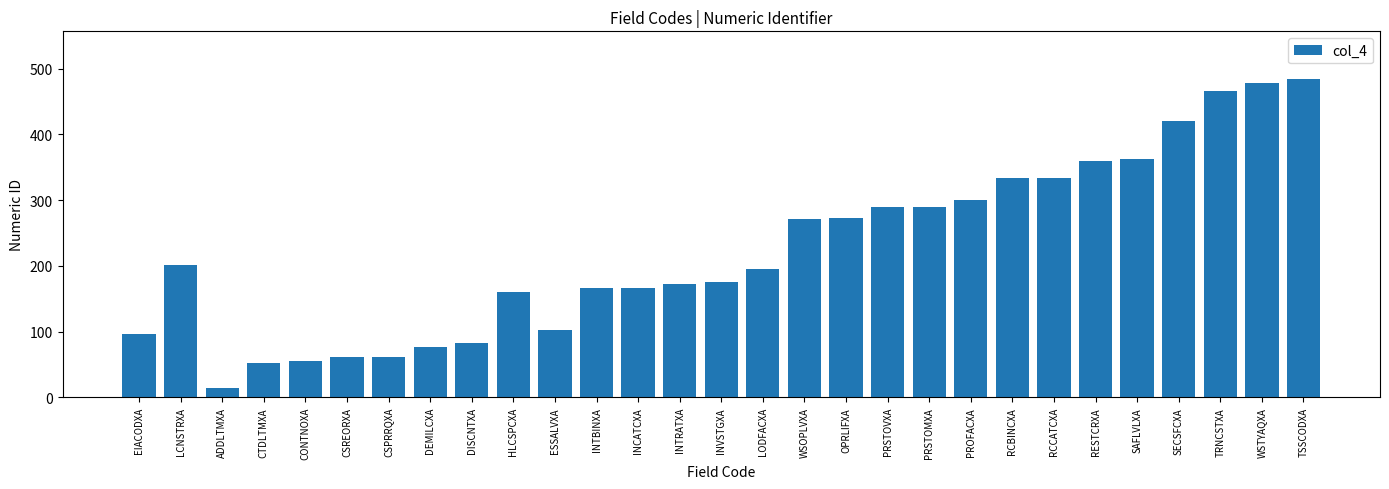

The chart shows a value of 160 at HLCSPCXA. True or false?

True